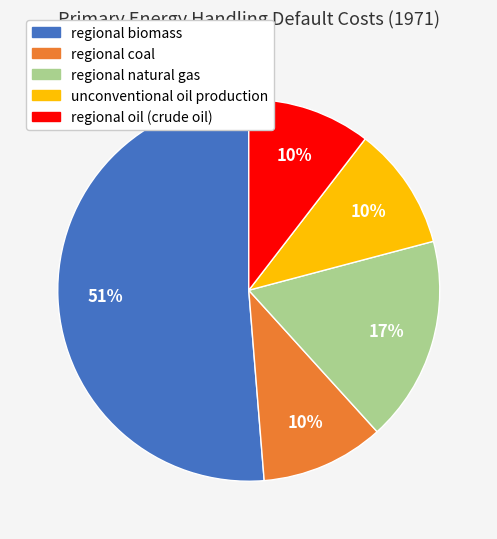

Is the sum of unconventional oil production and regional natural gas greater than half?

No